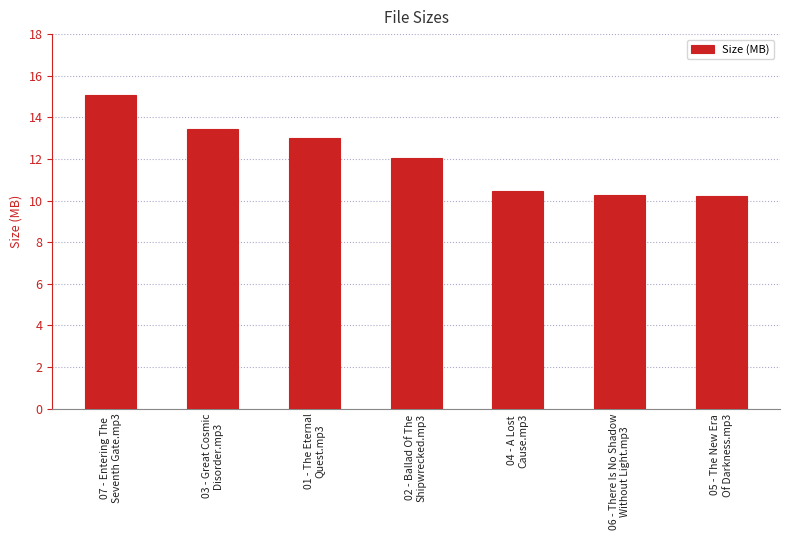

What is the value of the 5th bar from the left?

10.4